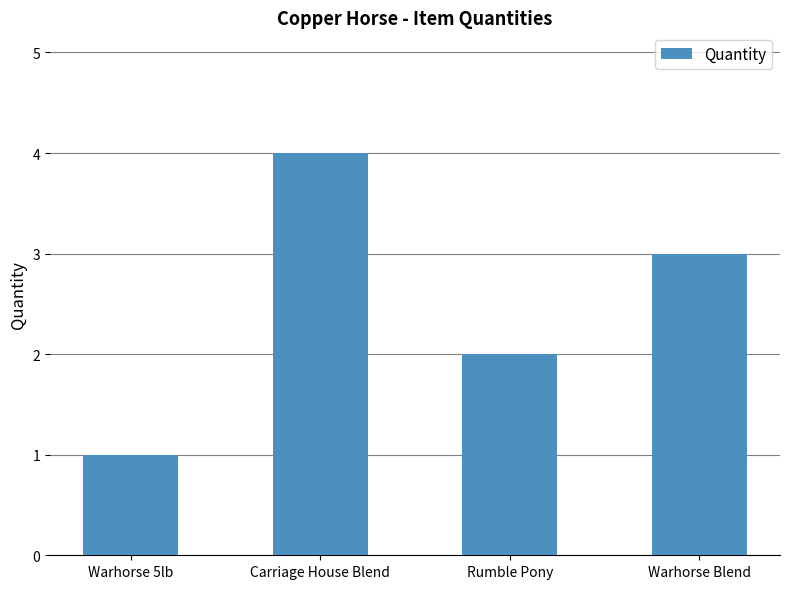

What is the ratio of the value at Warhorse 5lb to the value at Warhorse Blend?

0.3